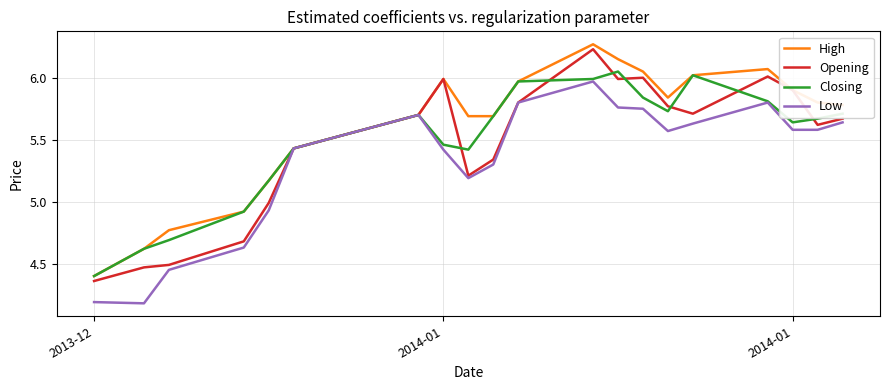

What are all the series names shown in the legend?

High, Opening, Closing, Low